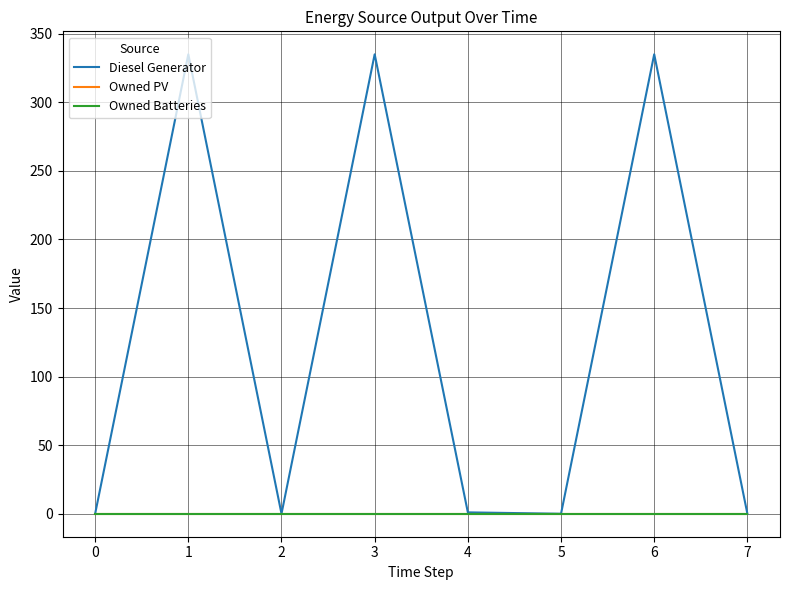

In Diesel Generator, how many points are higher than both neighbors (excluding endpoints)?

3